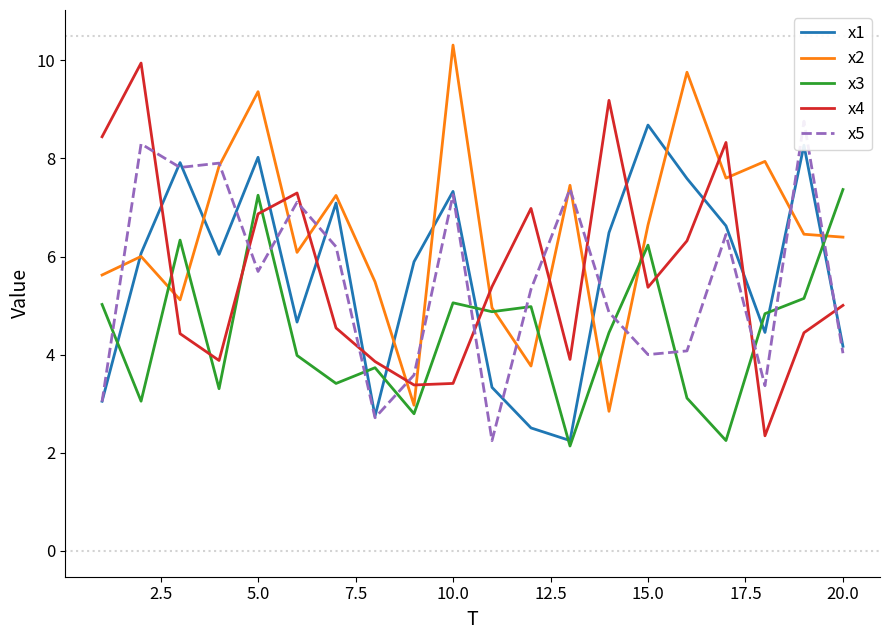

What is the minimum value for x3?

2.1